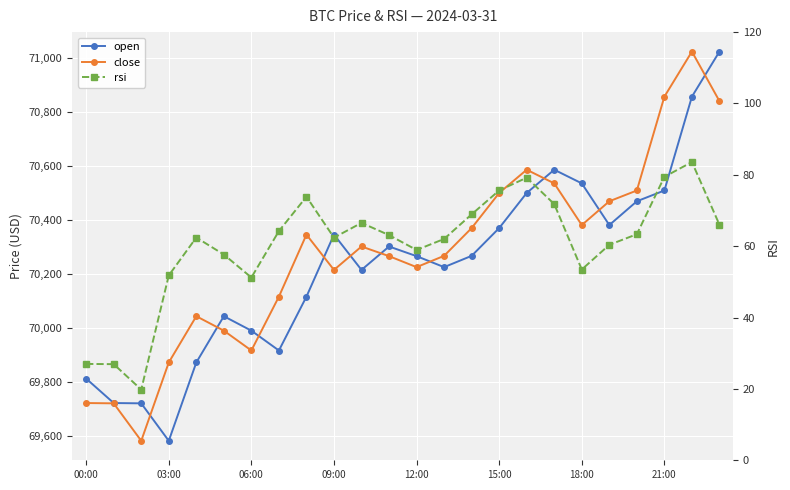

True or false: close and open intersect in this chart.

True